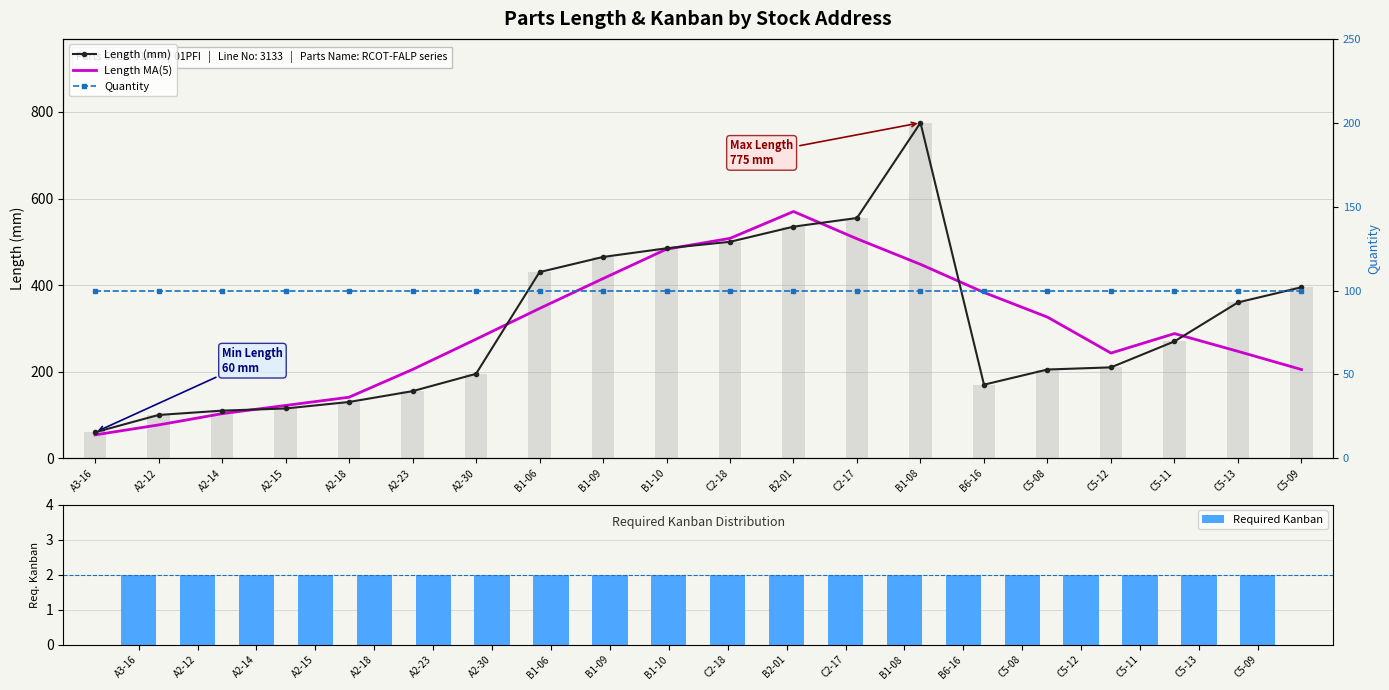

At which category is the sum across all series the highest?

B1-08